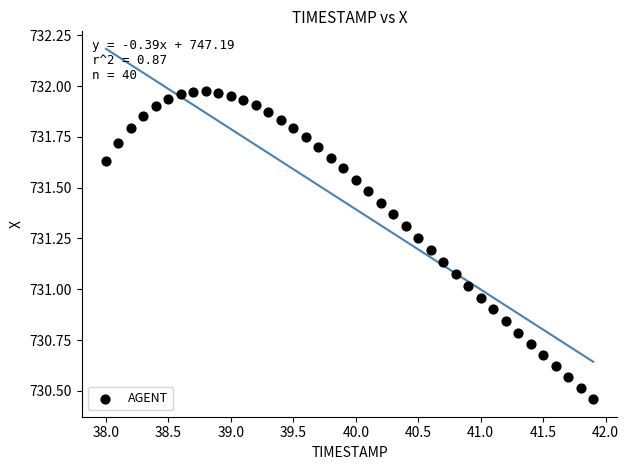

What is the range of Y values (max minus min)?

1.5